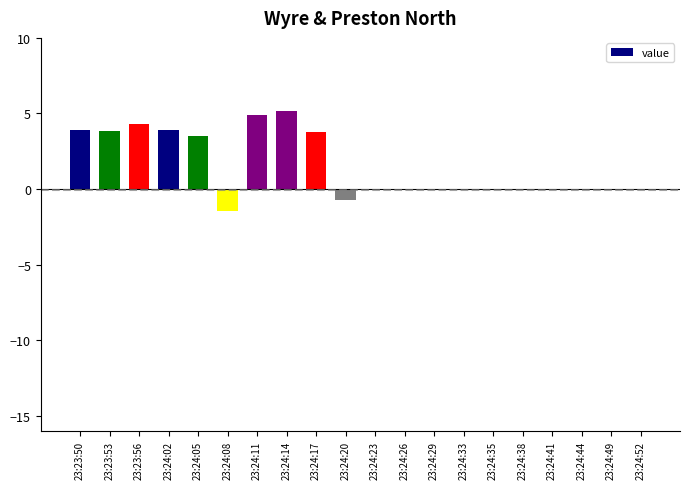

Count the number of data series in this chart.

1